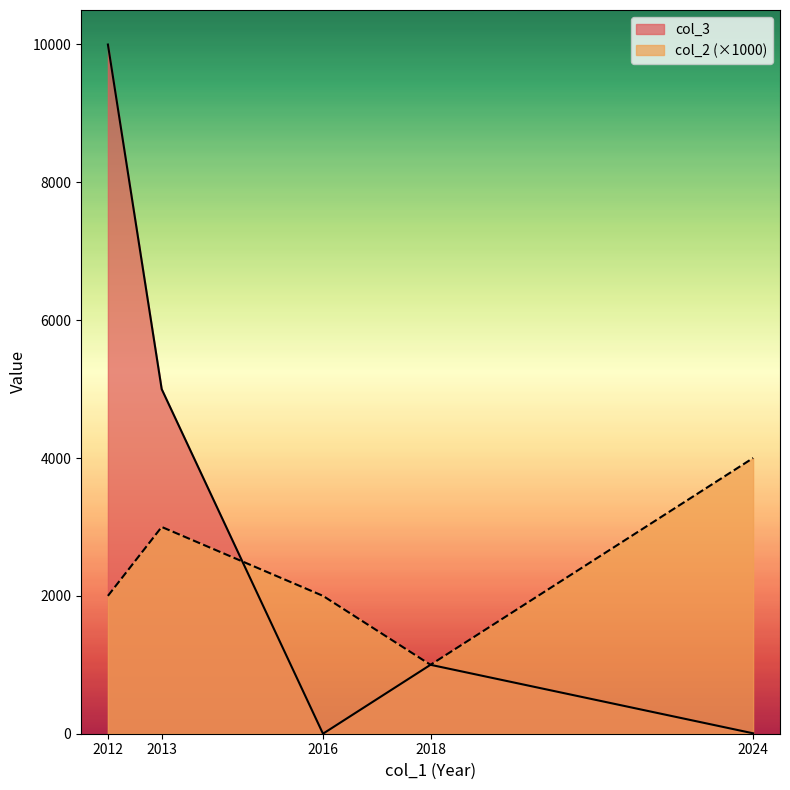

What is the average value of the col_3 series?

3201